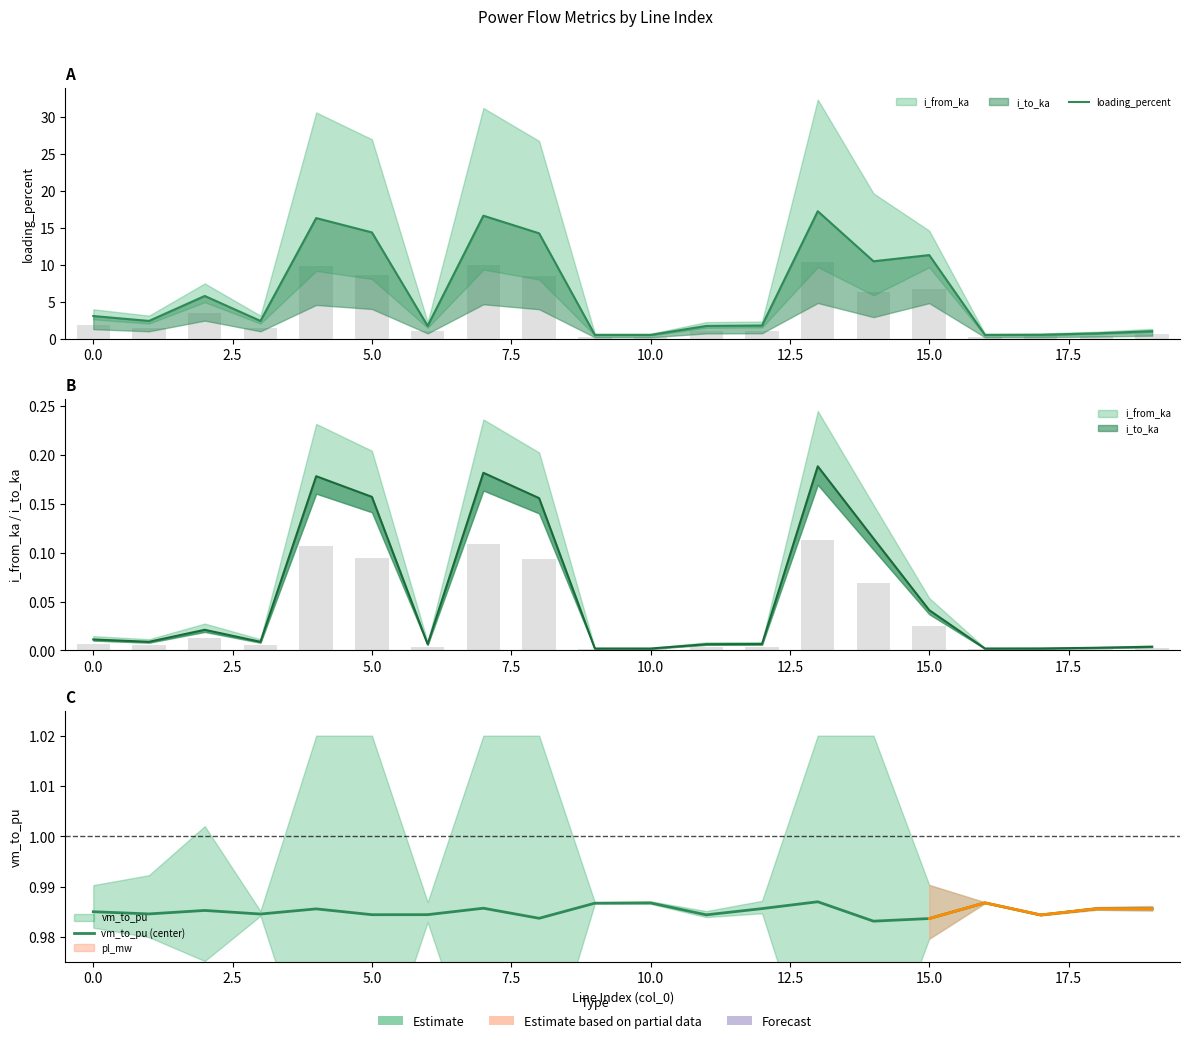

Which category has the highest value in the loading_percent series?

13